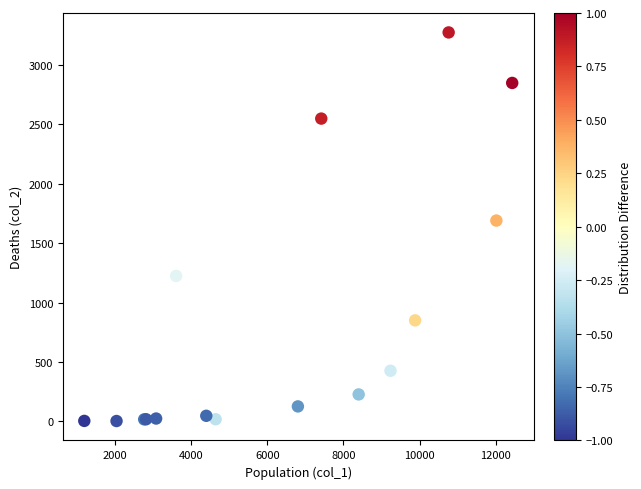

What Y value in the scatter plot is closest to 1638?

1690